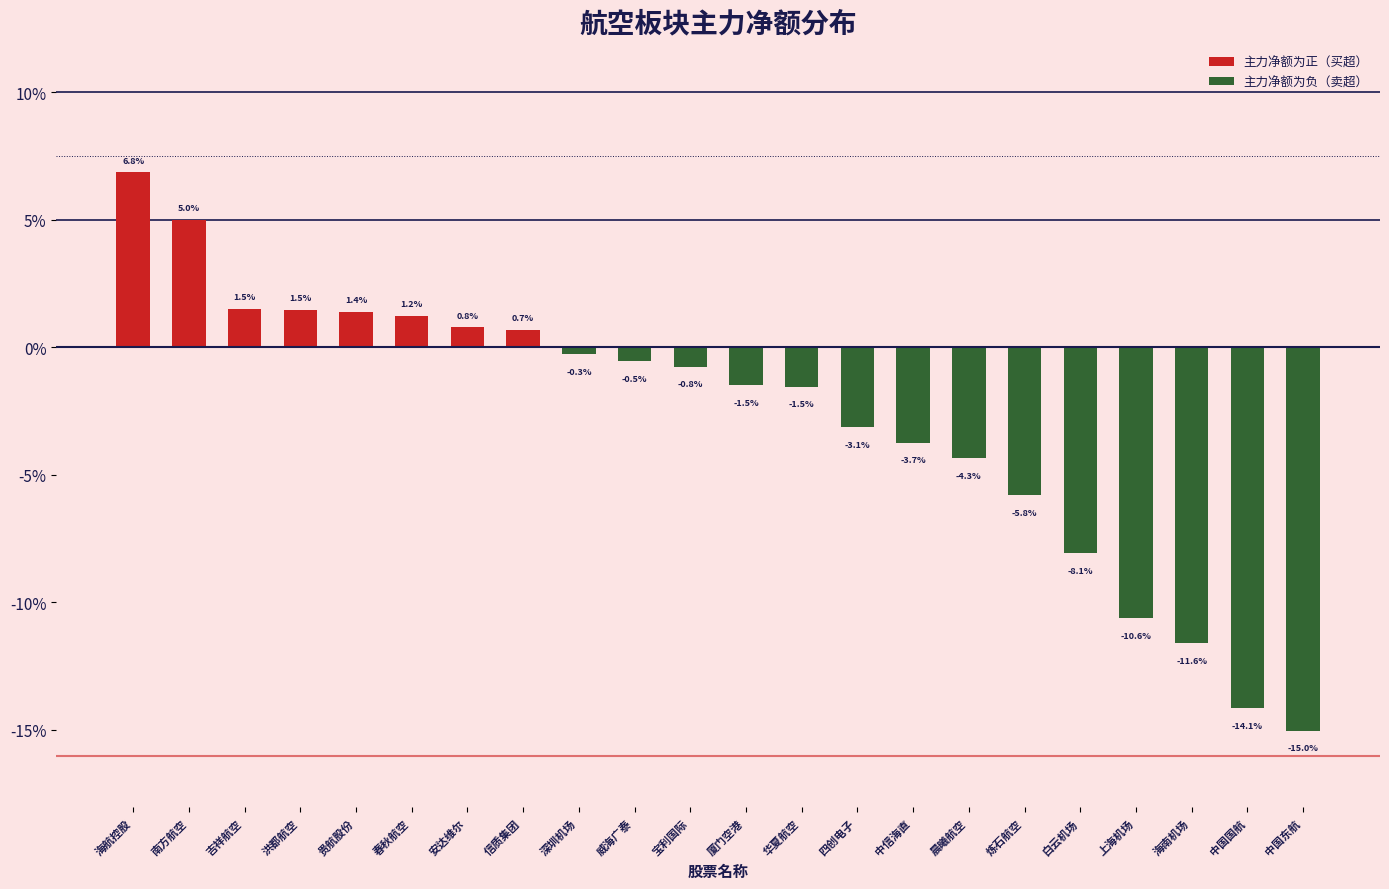

At which label does the data first exceed 0?

海航控股